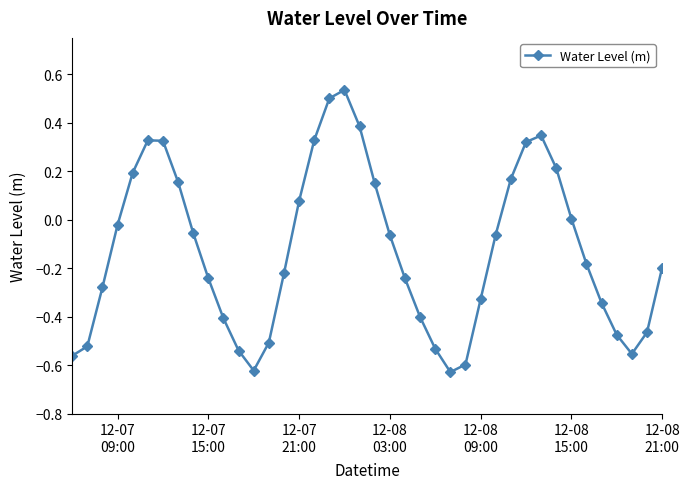

How many interior local valleys (lower than both neighbors) does the data have?

3